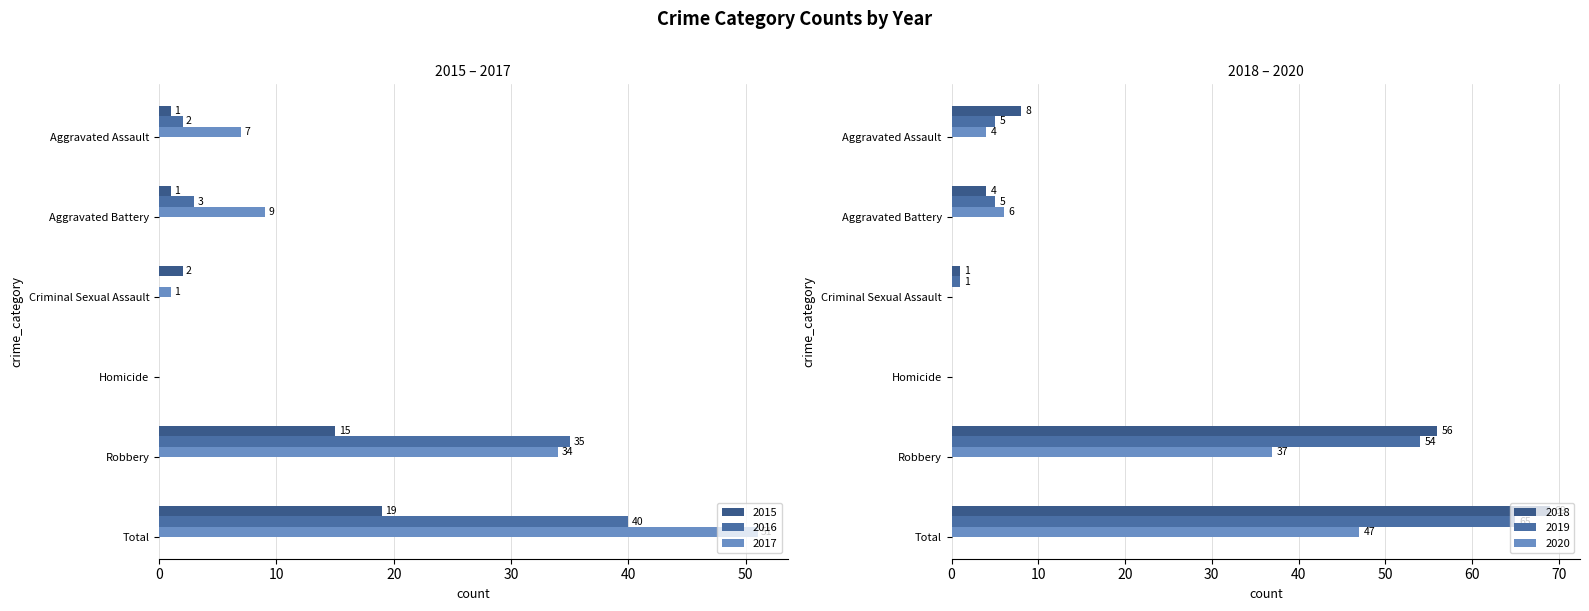

How many groups of bars are there?

6